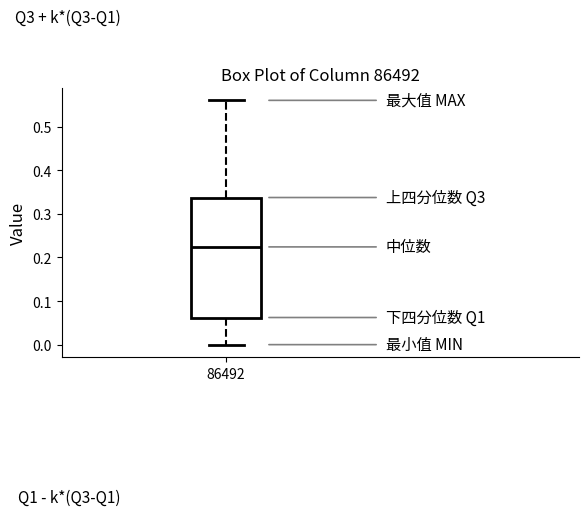

Read this box plot against the y-axis: the position of the median line, the range covered by the box, and the ends of both whiskers. The values are not printed on the chart, so give them approximately, as read against the axis.

median 0.22, box 0.06 to 0.34, whiskers 0.00 to 0.56